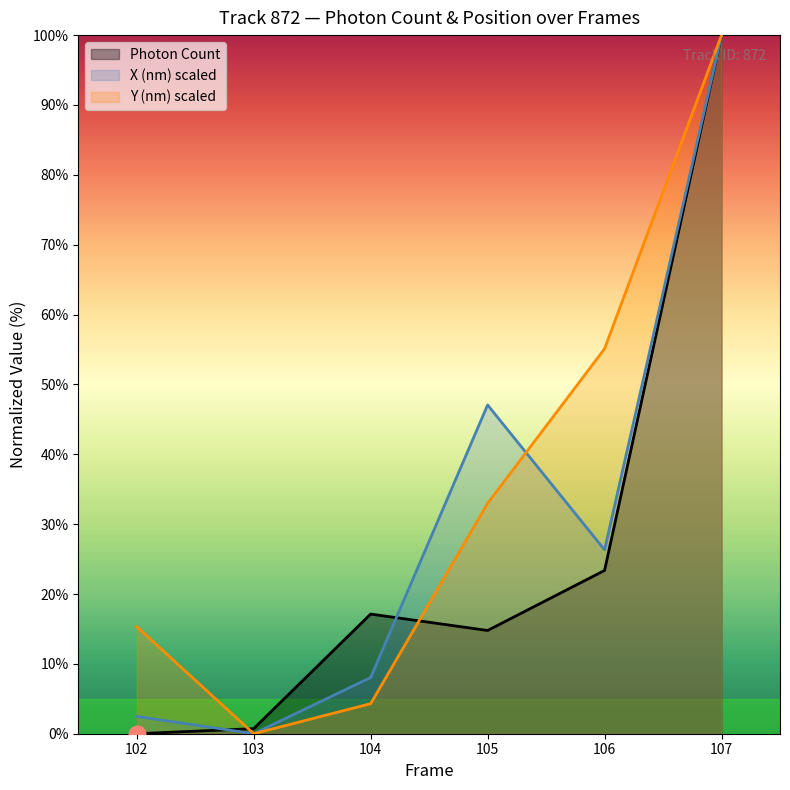

How many interior local valleys does the Y (nm) scaled series have?

1